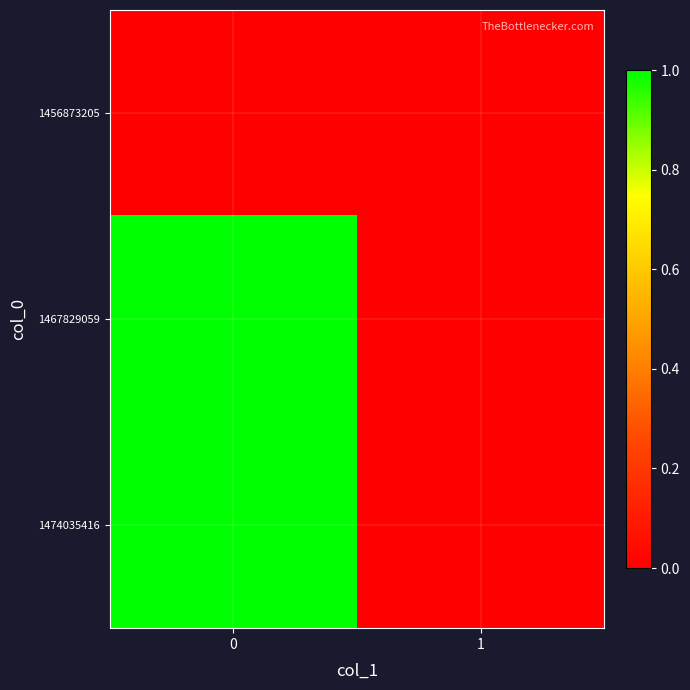

What is the difference between the highest and lowest values at 0?

1